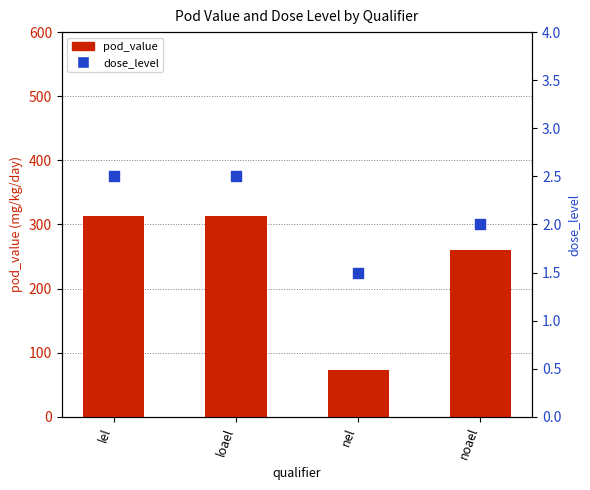

What is the total value across all series at noael?

262.0